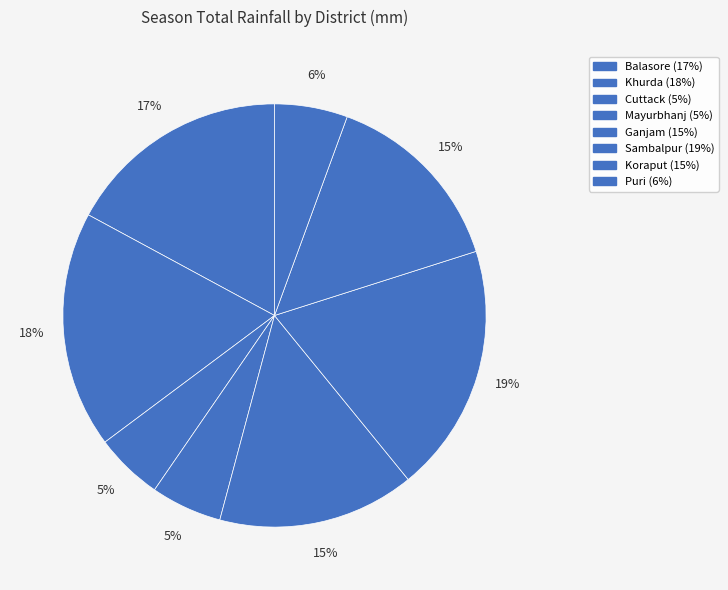

Does any single category account for the majority?

No